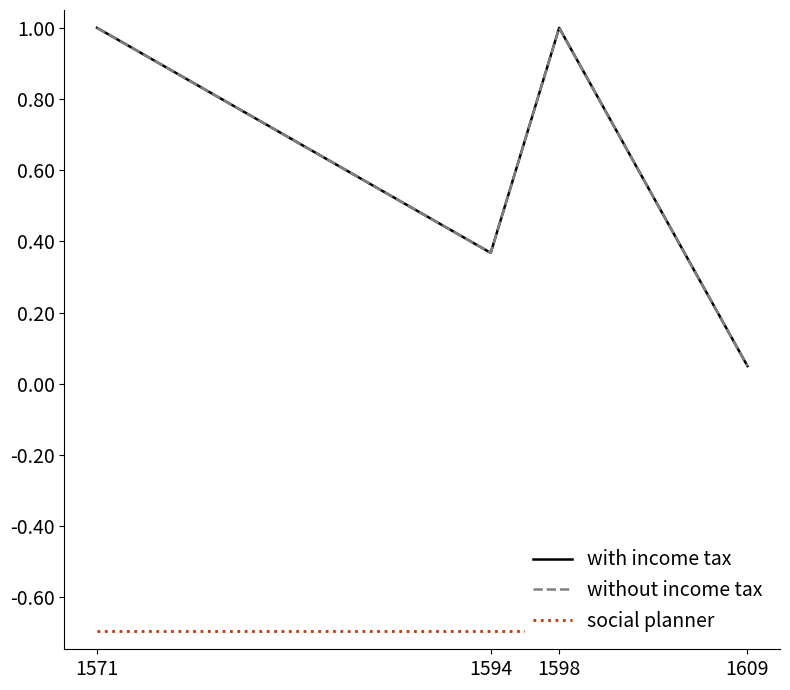

Rank the categories by with income tax value from highest to lowest.

1571, 1598, 1594, 1609